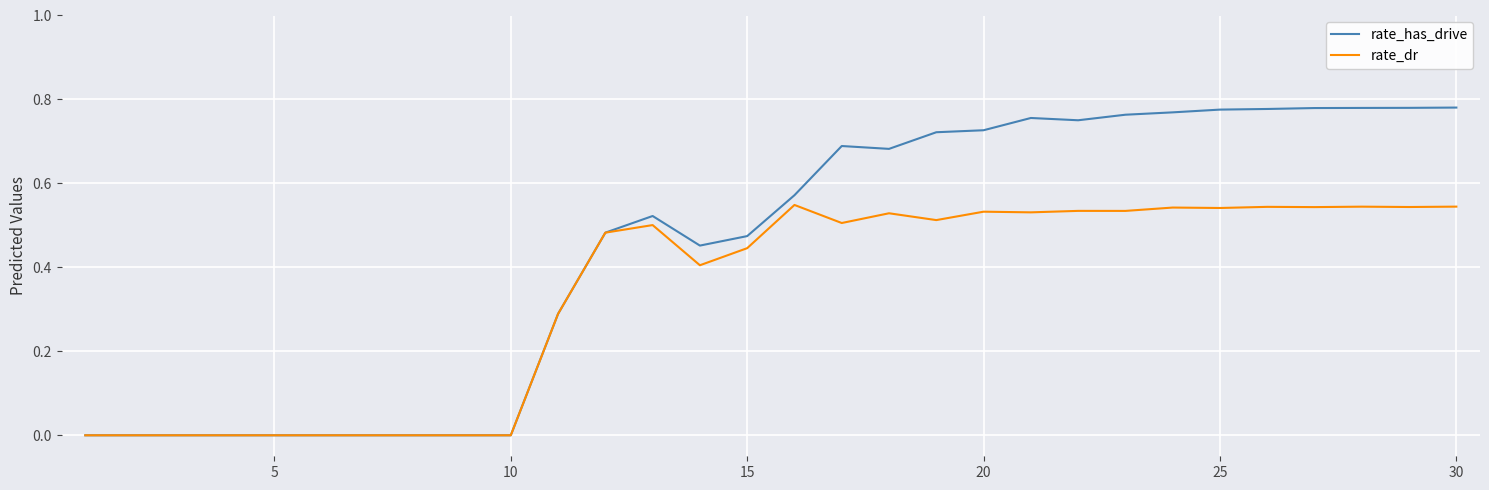

List the series in order of their overall mean, lowest first.

rate_dr, rate_has_drive